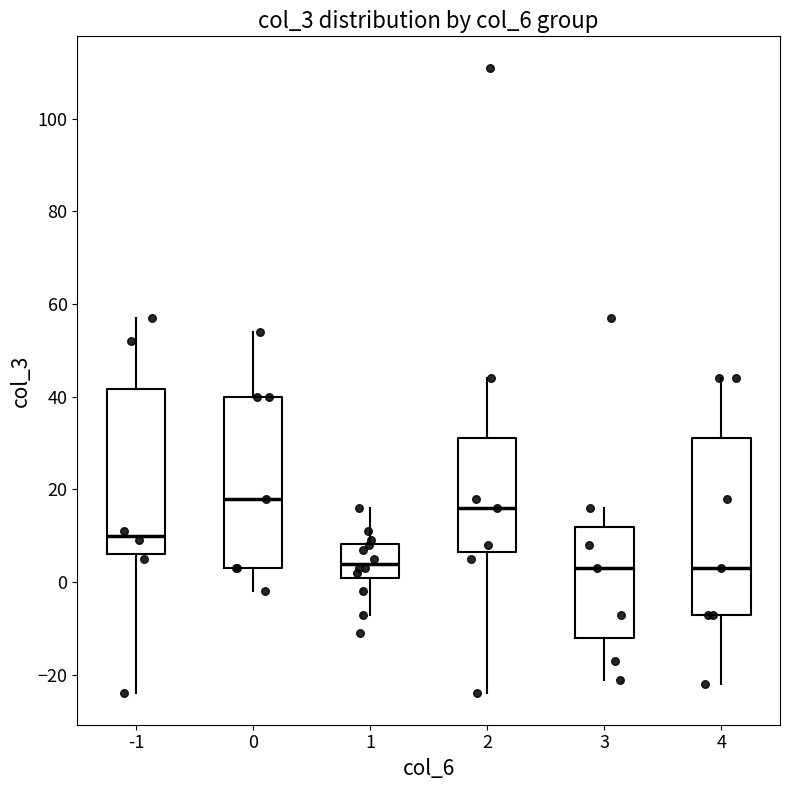

Reading left to right, transcribe this box plot: for each box, give where its median line is, the range the box spans, and where its two whiskers end, as read against the y-axis. The values are not printed on the chart, so give them approximately, as read against the axis.

-1: median 10, box 6 to 42, whiskers -24 to 58
0: median 18, box 4 to 40, whiskers -2 to 54
1: median 4, box 2 to 8, whiskers -6 to 16
2: median 16, box 6 to 32, whiskers -24 to 44
3: median 4, box -12 to 12, whiskers -20 to 16
4: median 4, box -6 to 32, whiskers -22 to 44